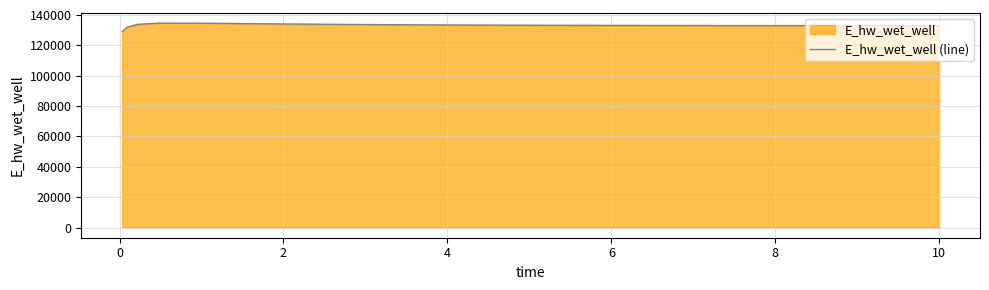

What is the maximum value shown in the chart?

134581.8